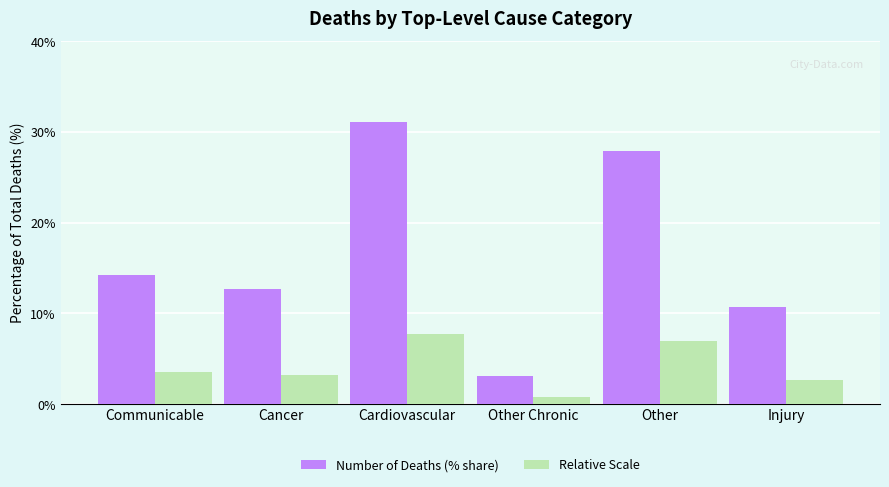

How many data points does each series have?

6